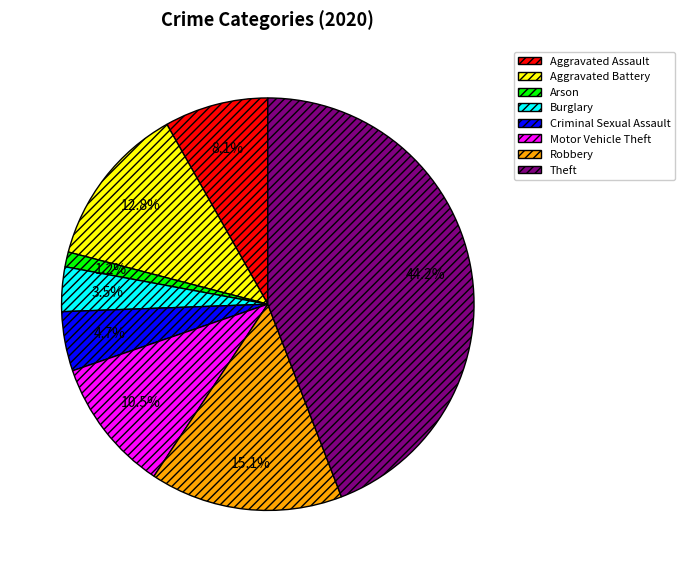

Approximately how many times larger is the value at Aggravated Assault compared to Motor Vehicle Theft?

0.8